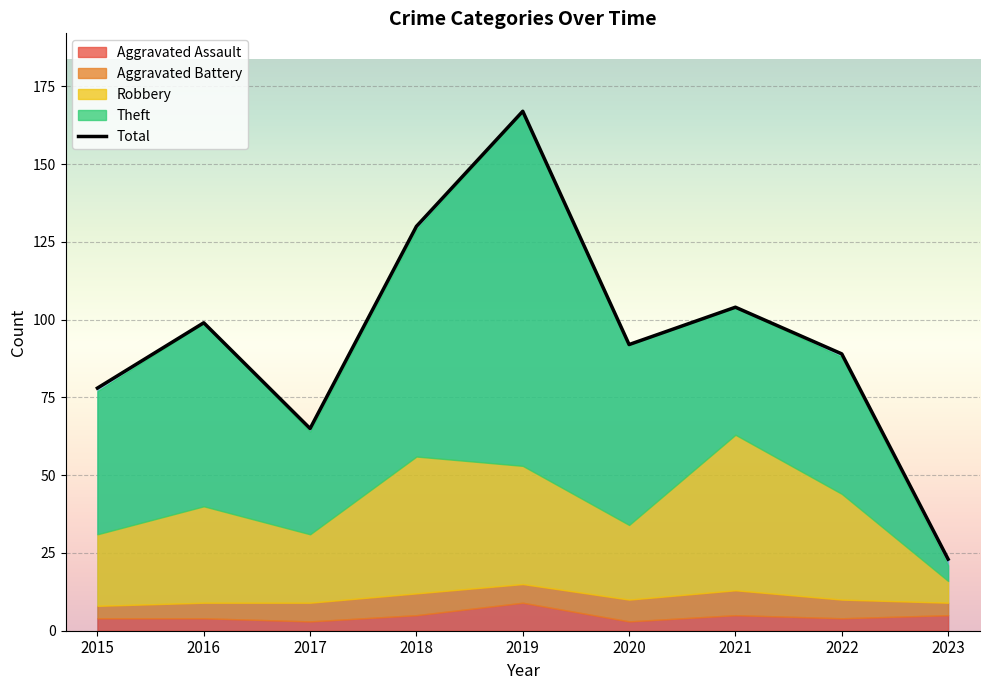

Rank the categories by value from highest to lowest.

2019, 2018, 2021, 2016, 2020, 2022, 2015, 2017, 2023